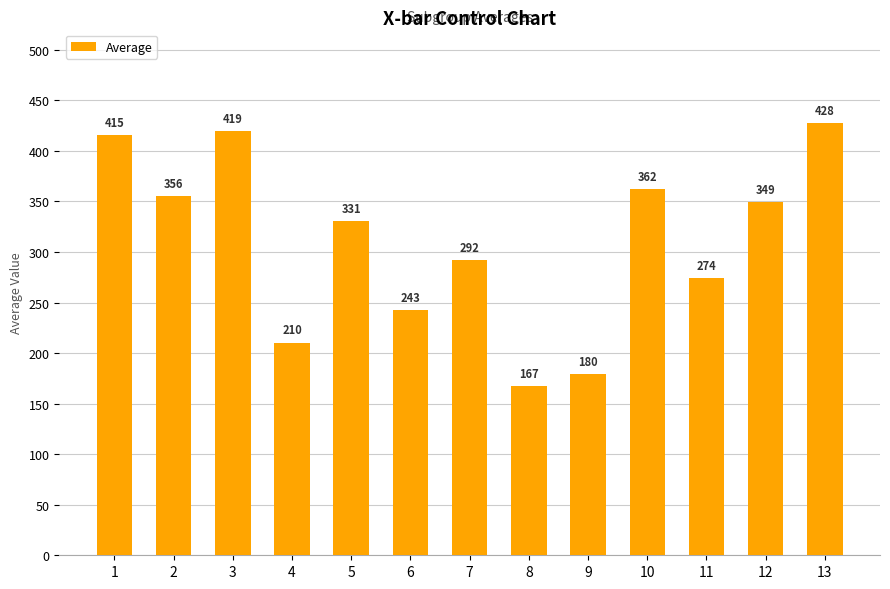

Which has a higher value, 6 or 4?

6